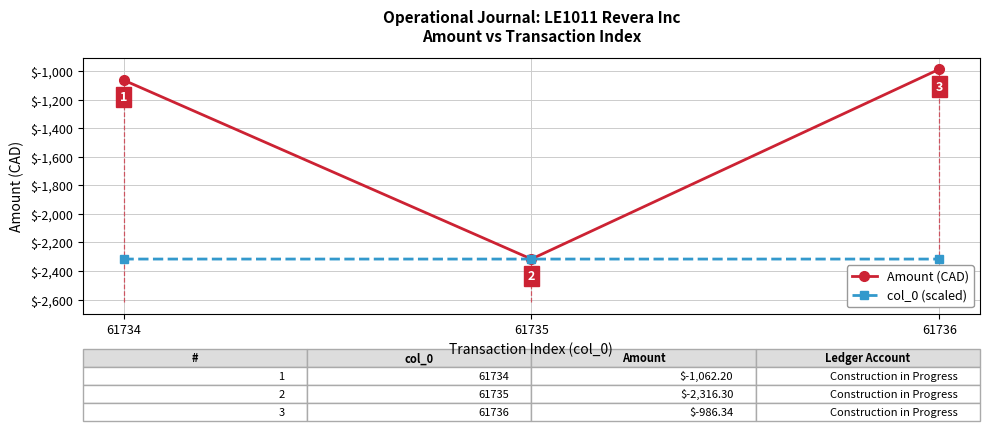

Which series has the largest total across all categories?

Amount (CAD)